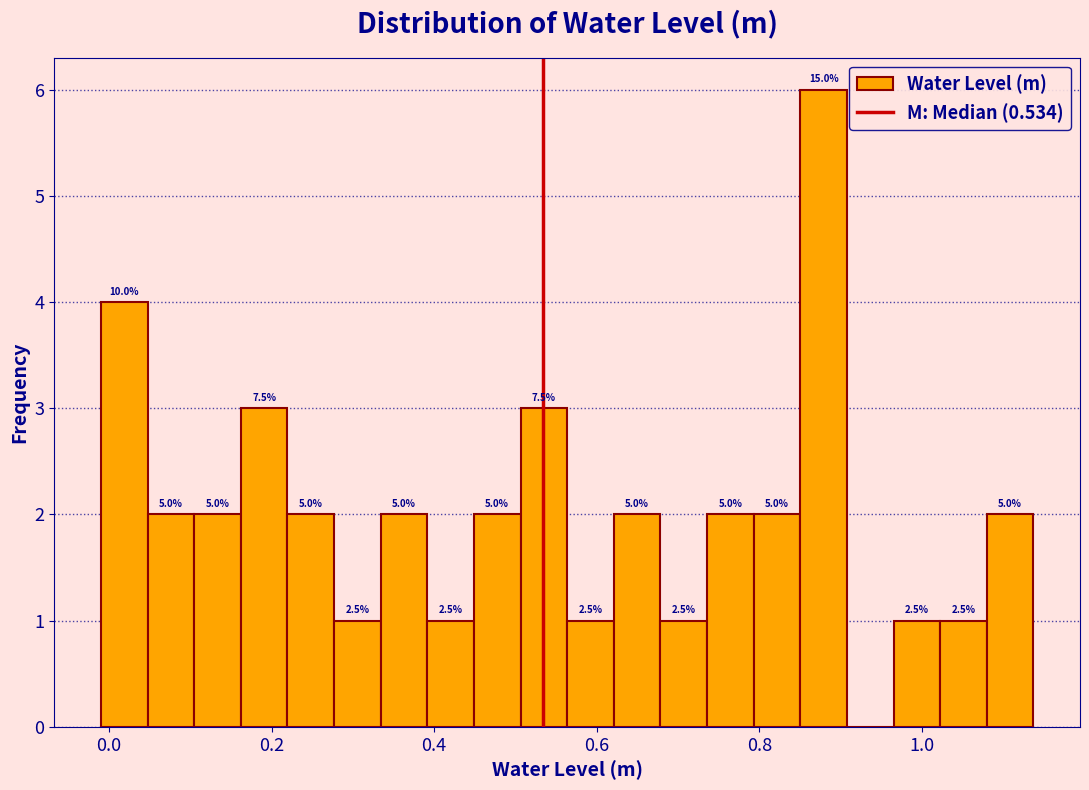

Read against the x-axis, roughly where is the centre of the tallest bar?

0.88